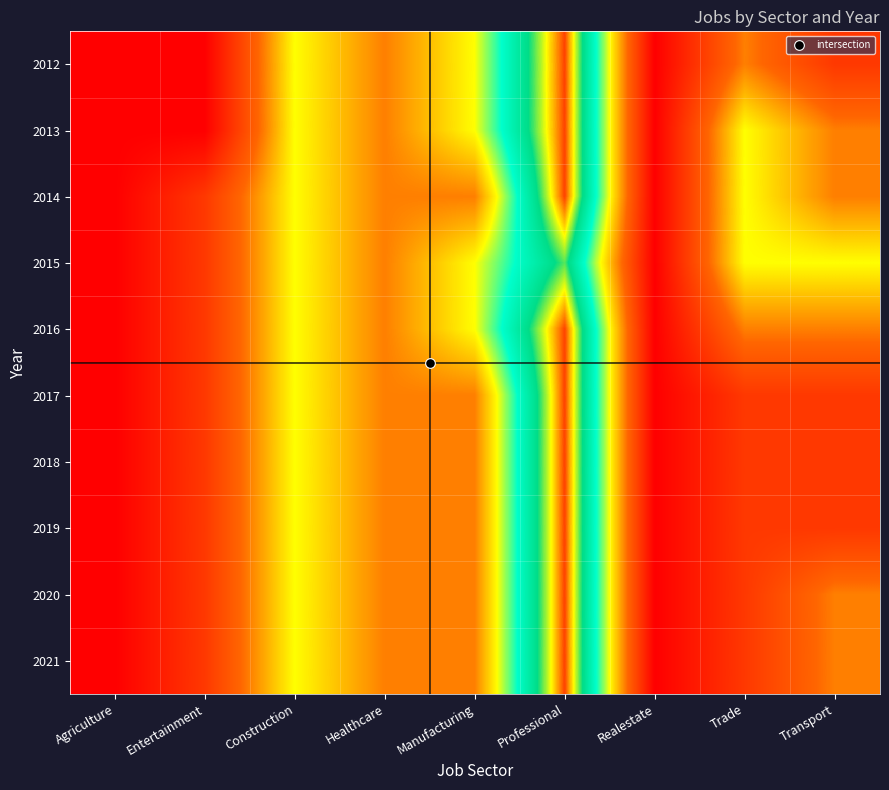

Reading right to left, list all the values displayed in this chart.

2012: Transport=2	Trade=3	Realestate=1	Professional=7	Manufacturing=4	Healthcare=3	Construction=4	Entertainment=1	Agriculture=1
2013: Transport=3	Trade=4	Realestate=1	Professional=7	Manufacturing=4	Healthcare=3	Construction=4	Entertainment=1	Agriculture=1
2014: Transport=3	Trade=4	Realestate=1	Professional=7	Manufacturing=3	Healthcare=3	Construction=4	Entertainment=2	Agriculture=1
2015: Transport=4	Trade=4	Realestate=1	Professional=6	Manufacturing=4	Healthcare=3	Construction=4	Entertainment=2	Agriculture=1
2016: Transport=3	Trade=3	Realestate=1	Professional=7	Manufacturing=4	Healthcare=3	Construction=4	Entertainment=2	Agriculture=1
2017: Transport=2	Trade=2	Realestate=1	Professional=7	Manufacturing=3	Healthcare=3	Construction=4	Entertainment=2	Agriculture=1
2018: Transport=2	Trade=2	Realestate=1	Professional=7	Manufacturing=3	Healthcare=3	Construction=4	Entertainment=2	Agriculture=1
2019: Transport=2	Trade=2	Realestate=1	Professional=7	Manufacturing=3	Healthcare=3	Construction=4	Entertainment=2	Agriculture=1
2020: Transport=3	Trade=2	Realestate=1	Professional=7	Manufacturing=3	Healthcare=3	Construction=4	Entertainment=2	Agriculture=1
2021: Transport=3	Trade=2	Realestate=1	Professional=7	Manufacturing=3	Healthcare=3	Construction=4	Entertainment=2	Agriculture=1